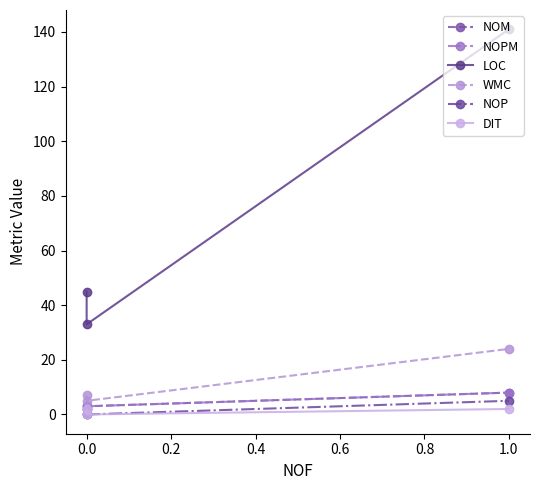

Count the LOC values in the range 33 to 141.

3